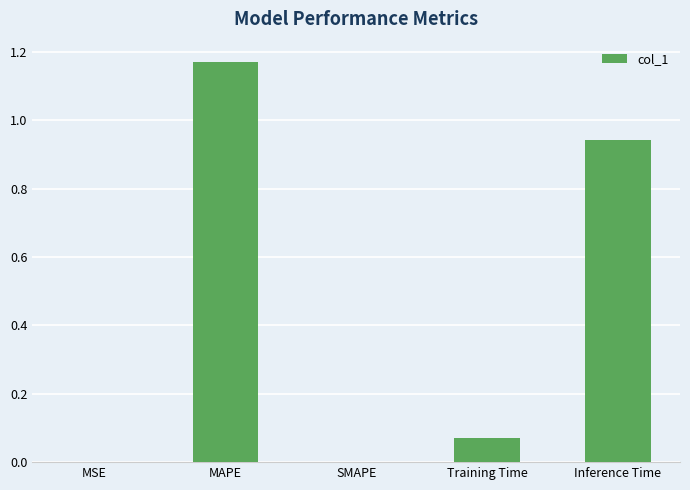

What is the sum of the values at MAPE and Inference Time?

2.1